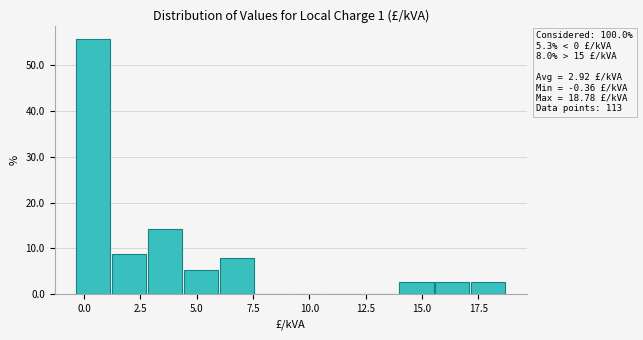

Read against the x-axis, roughly where is the centre of the tallest bar?

0.5